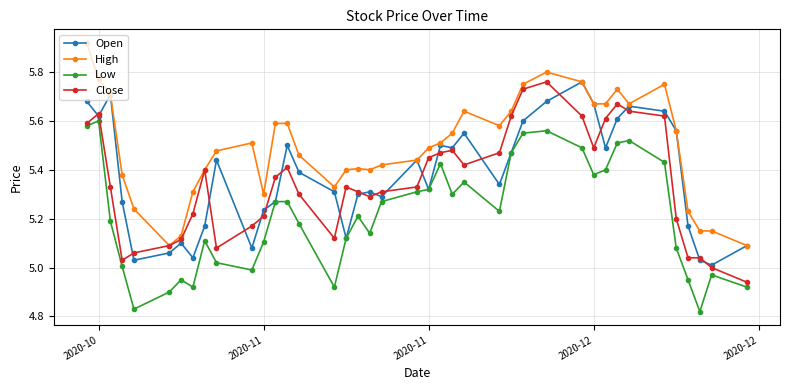

What is the sum of all Open values?

215.0